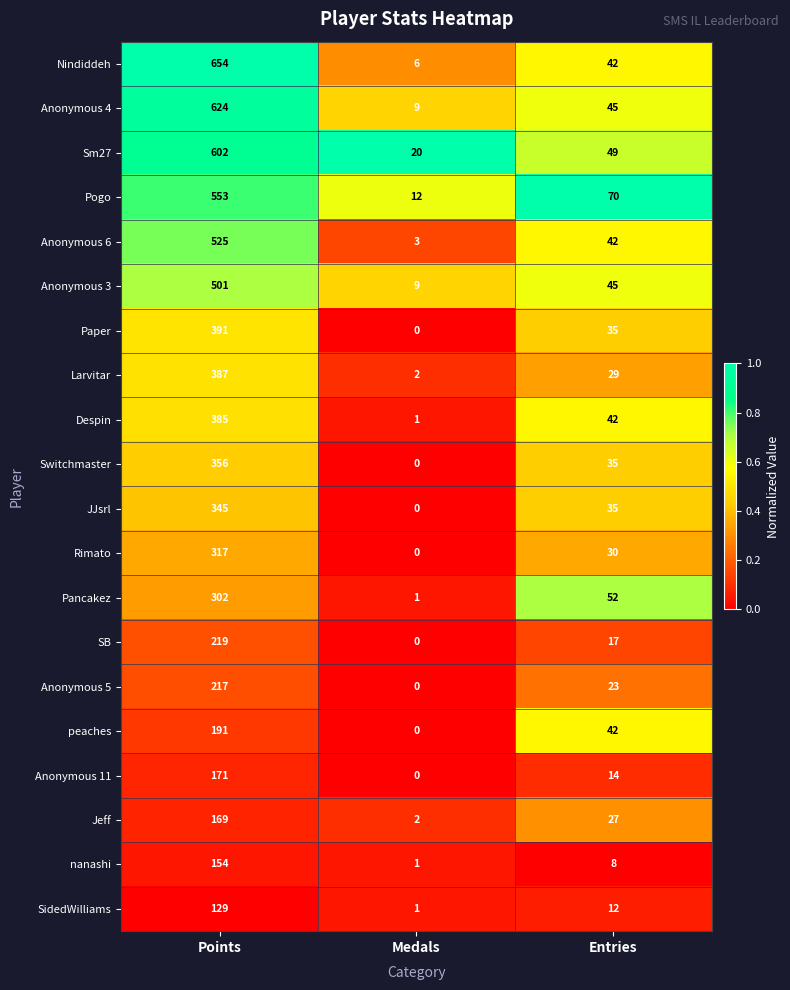

What is the sum of the Jeff values at Medals and Points?

171